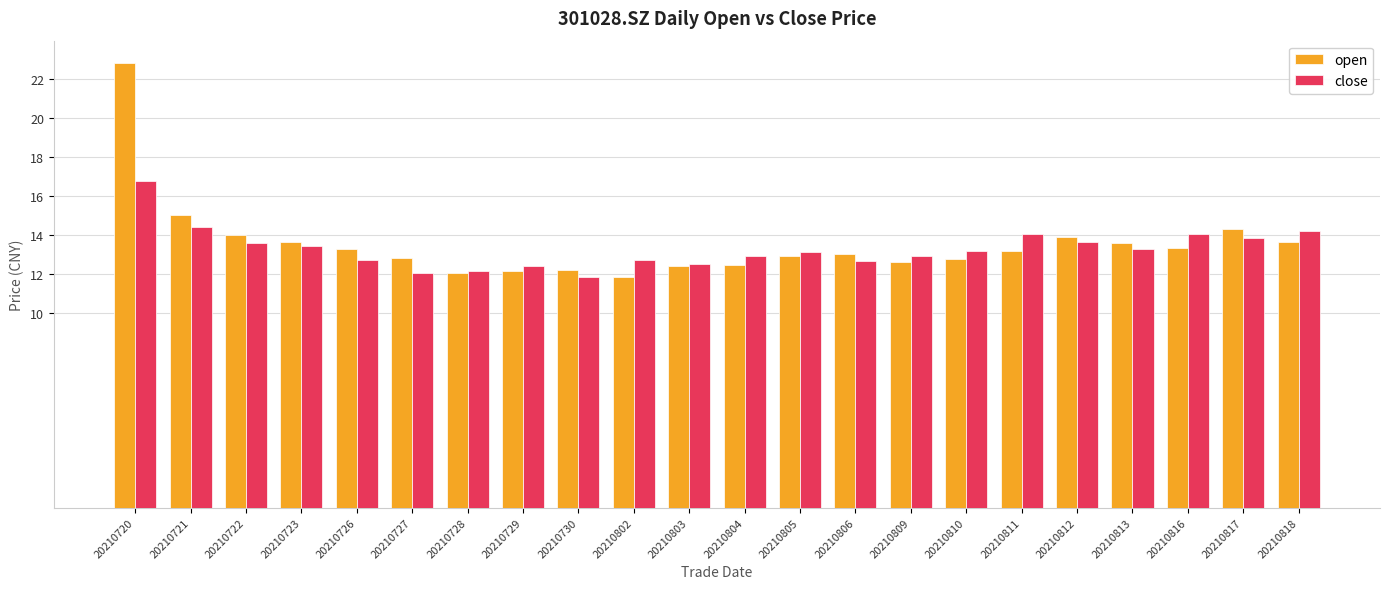

What is the value of the close bar at the 12th from the left?

12.9